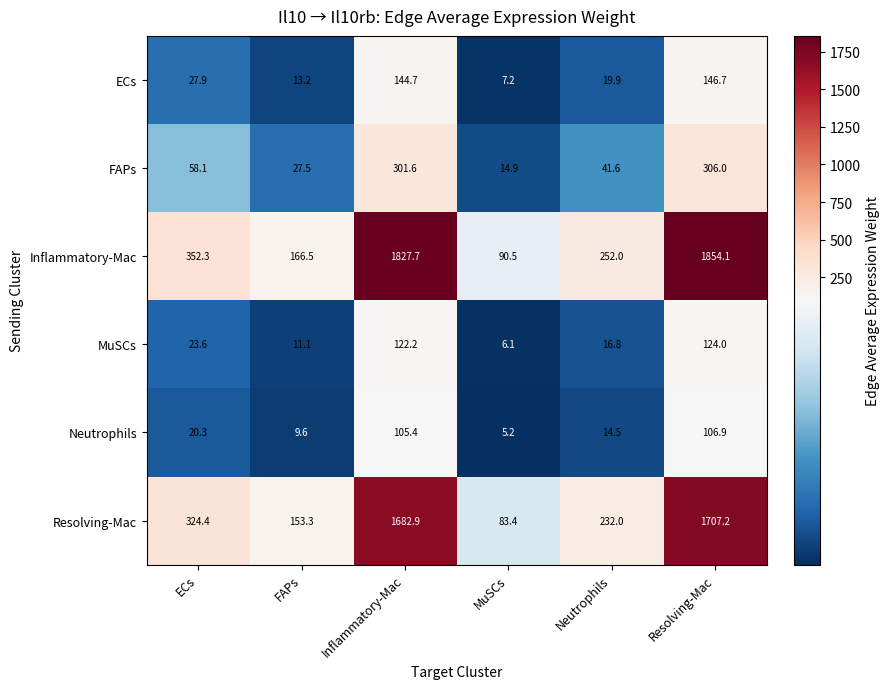

Which series changed the most between FAPs and Neutrophils?

Inflammatory-Mac